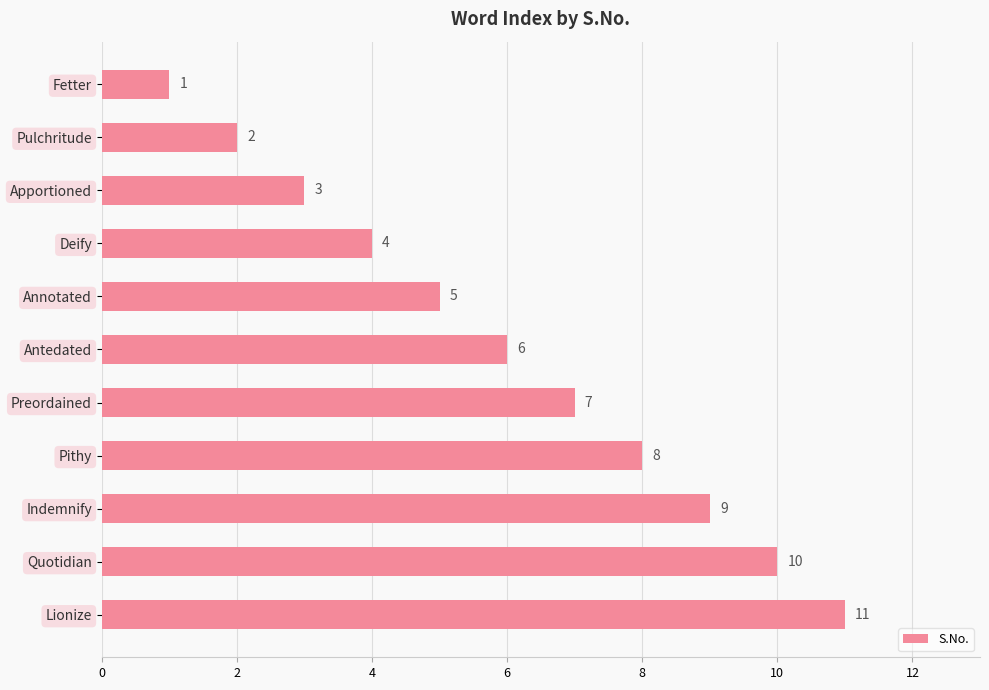

What is the ratio of the value at Antedated to the value at Lionize?

0.5